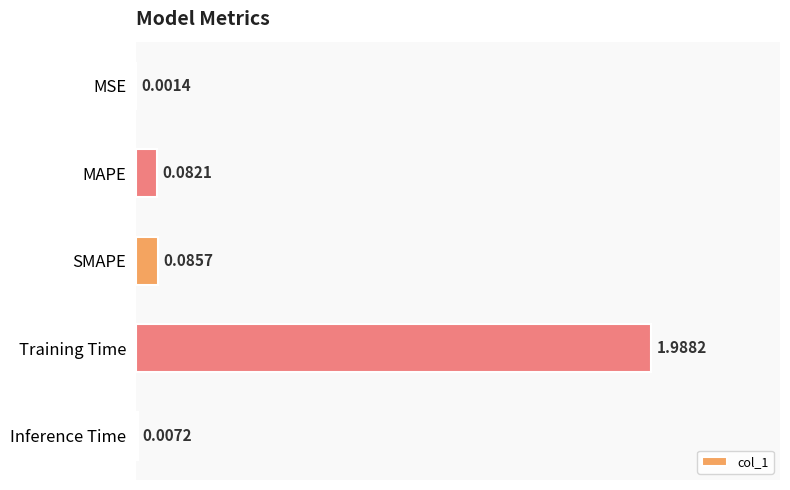

Where is the data nearest to the value 0?

MSE